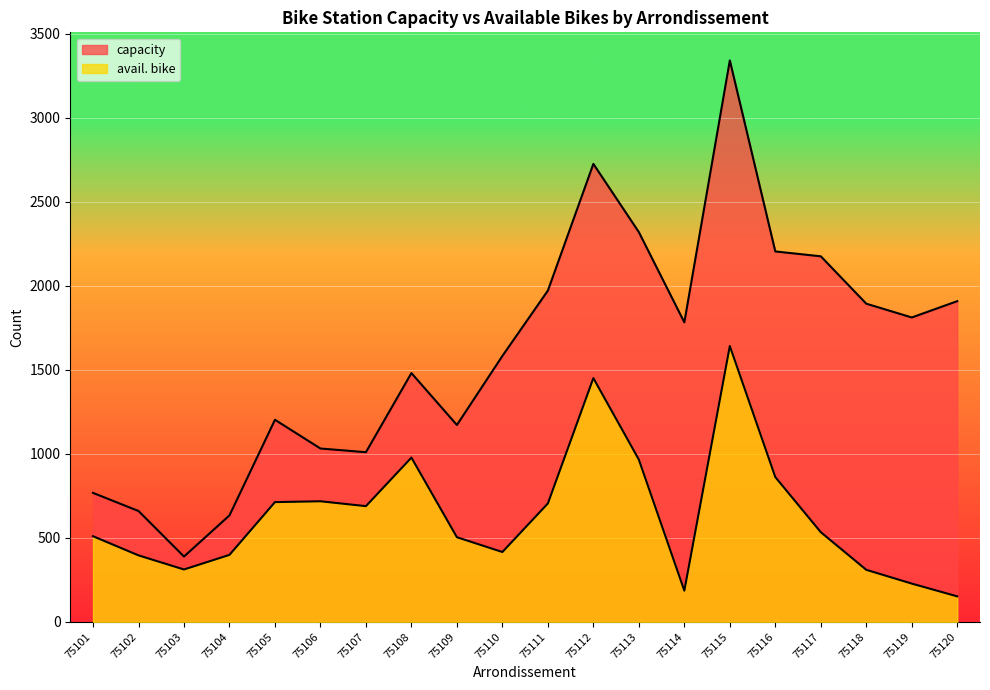

Which series has the largest total across all categories?

capacity